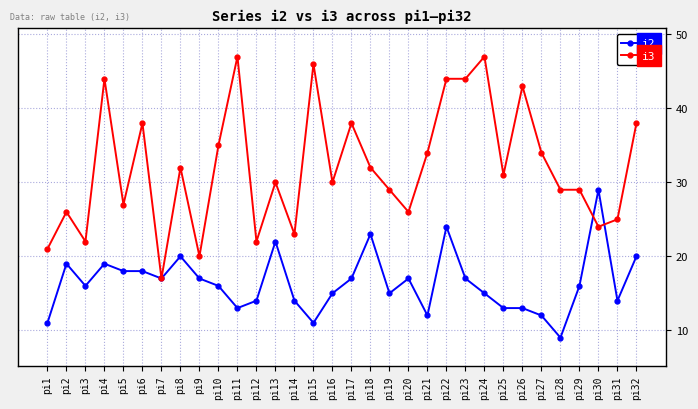

How many data points in i3 are less than 31?

16